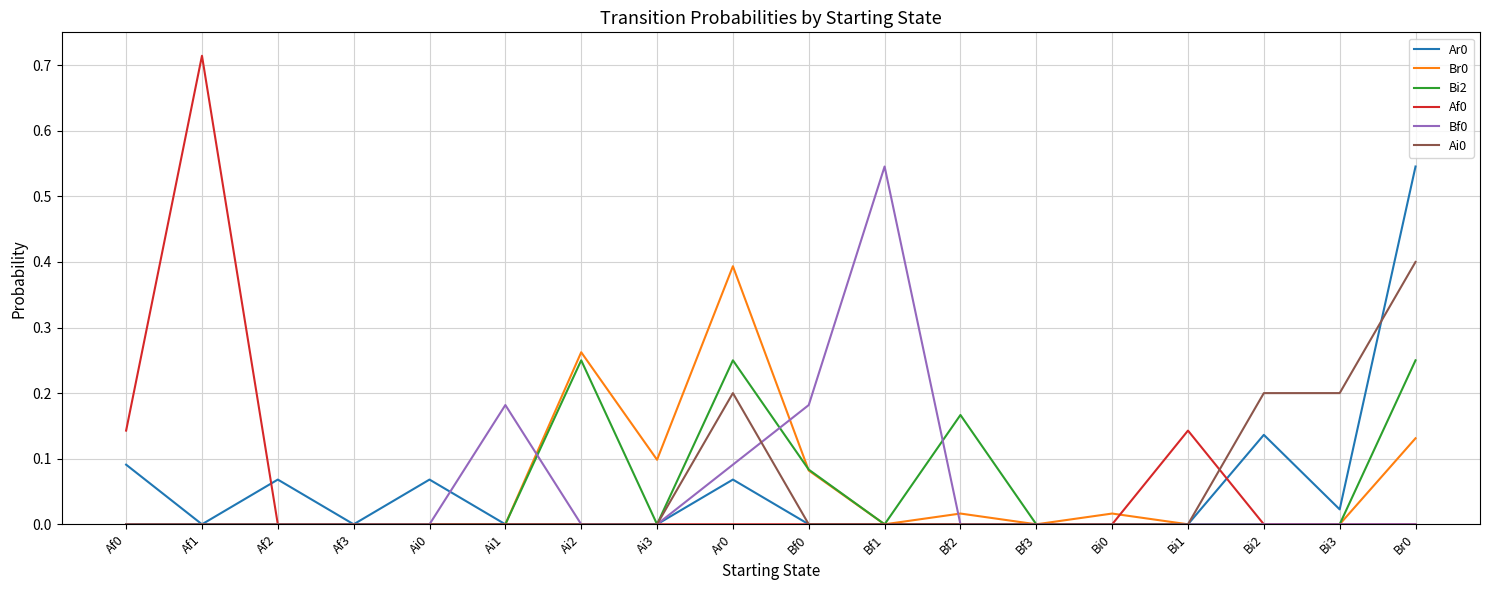

How many series are shown in this chart?

6